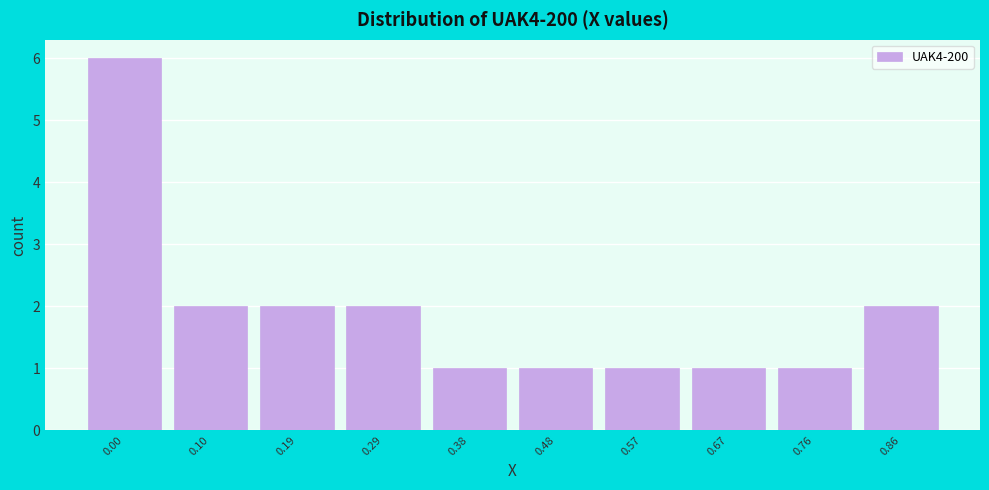

Reading right to left, what are all the values shown in this chart?

2	1	1	1	1	1	2	2	2	6